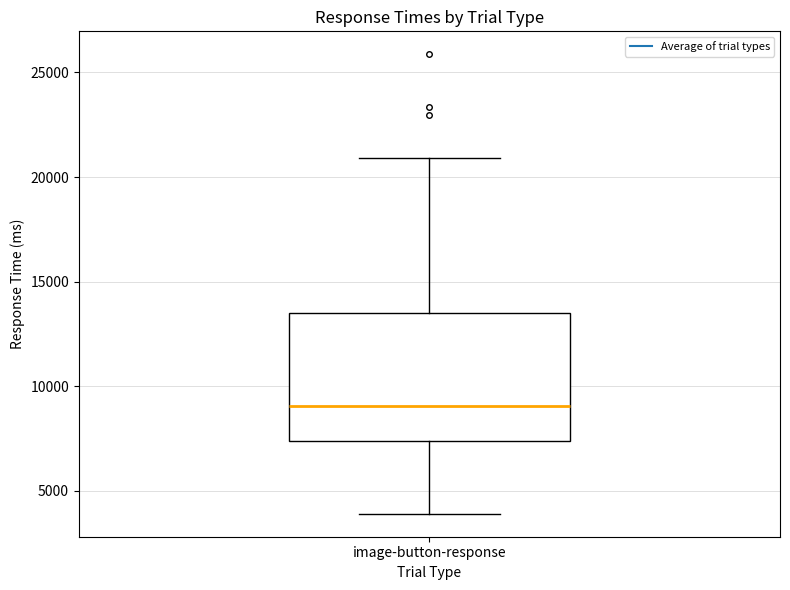

Where is the upper edge of the box for image-button-response on the y-axis? The values are not printed on the chart, so give them approximately, as read against the axis.

13500